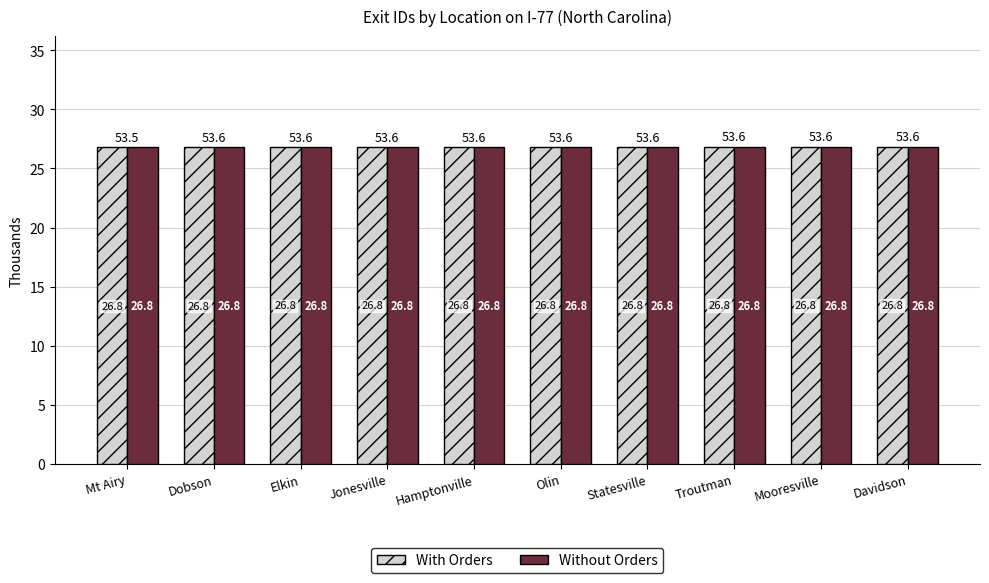

What is the sum of the Without Orders values at Olin and Mooresville?

53.6